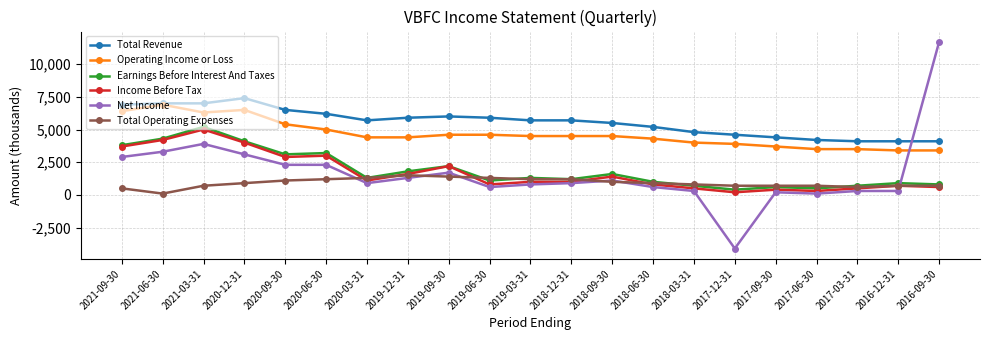

Reading right to left, what are all the values shown in this chart?

Total Revenue: 4100	4100	4100	4200	4400	4600	4800	5200	5500	5700	5700	5900	6000	5900	5700	6200	6500	7400	7000	7000	6900
Operating Income or Loss: 3400	3400	3500	3500	3700	3900	4000	4300	4500	4500	4500	4600	4600	4400	4400	5000	5400	6500	6300	6900	6400
Earnings Before Interest And Taxes: 800	900	700	500	600	400	700	1000	1600	1200	1300	1100	2200	1800	1300	3200	3100	4100	5200	4300	3800
Income Before Tax: 600	700	500	300	400	200	500	800	1400	1000	1000	800	2200	1600	1100	3000	2900	4000	5000	4200	3700
Net Income: 11700	300	300	100	200	-4100	300	600	1100	900	800	600	1700	1300	900	2300	2300	3100	3900	3300	2900
Total Operating Expenses: 700	700	600	700	700	700	800	900	1000	1200	1200	1300	1400	1500	1300	1200	1100	900	700	100	500